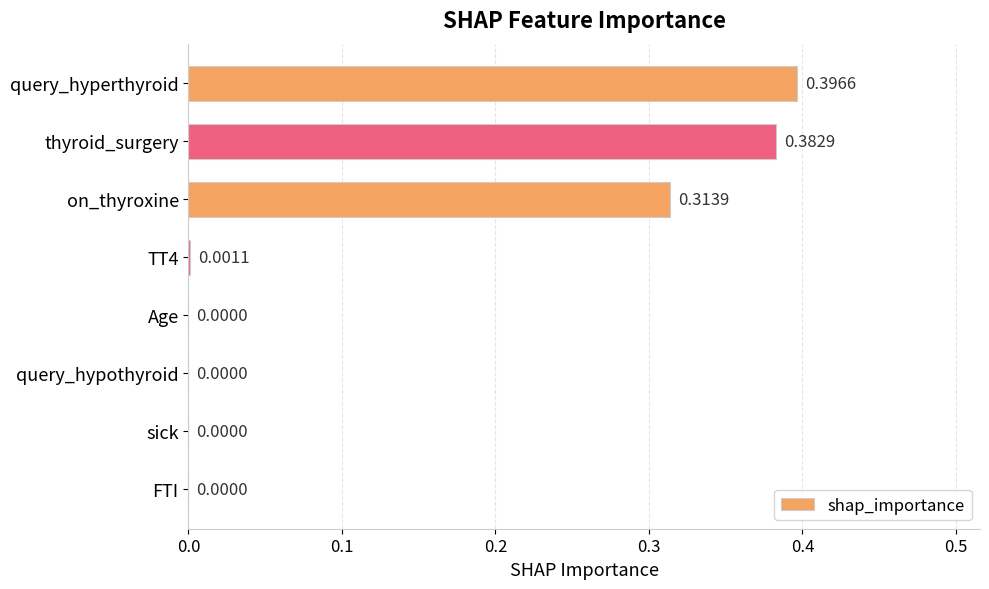

Which has a higher value, TT4 or on_thyroxine?

on_thyroxine